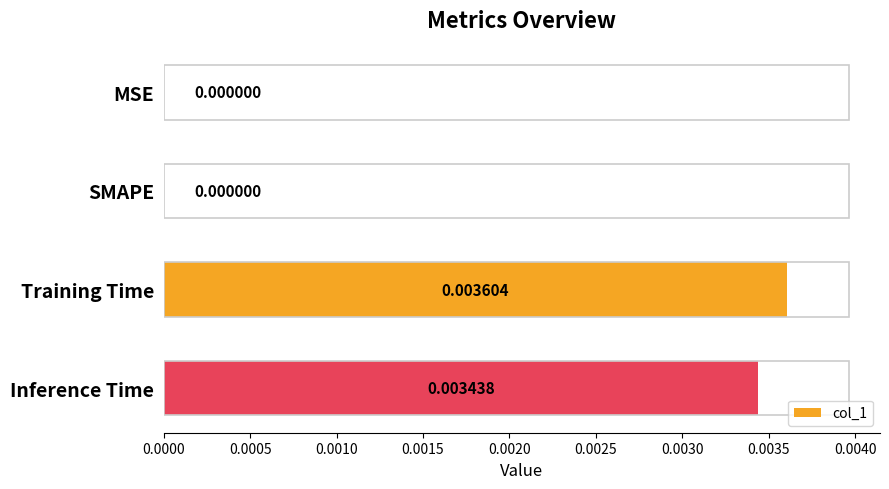

Which has a higher value, MSE or Training Time?

Training Time